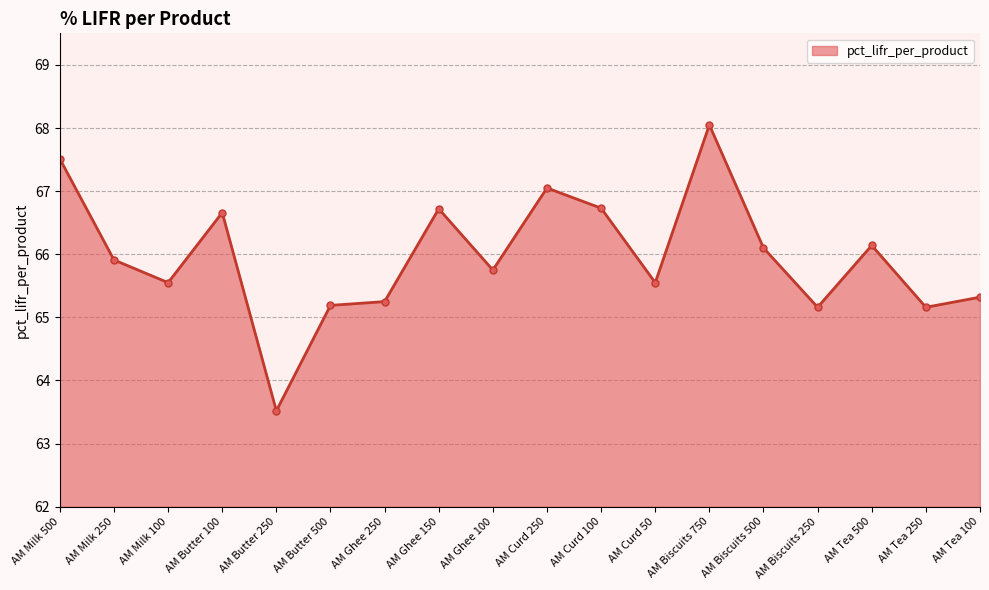

At which category does the chart reach its peak across all series?

AM Biscuits 750